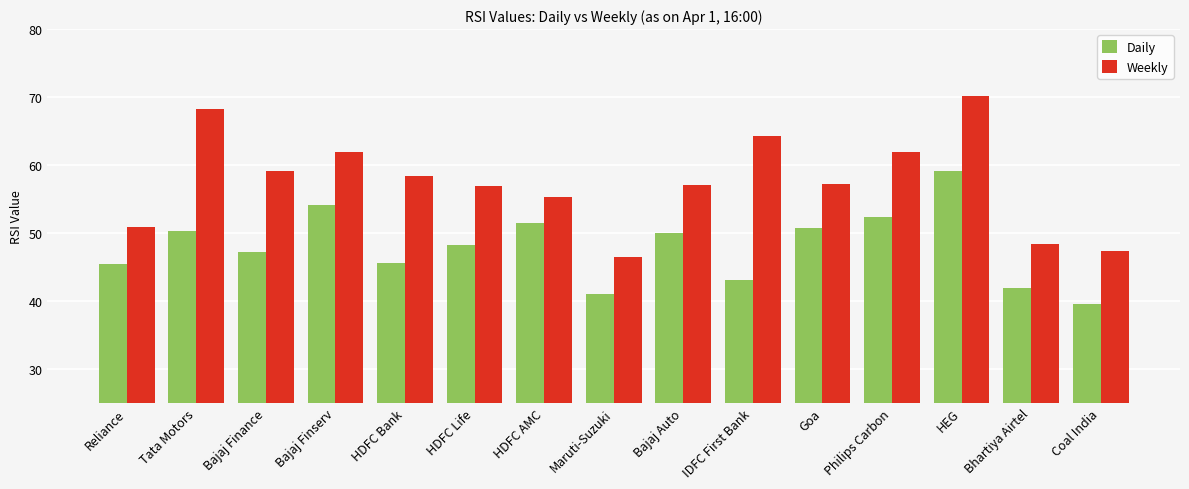

The Weekly series shows 91.8 at HDFC Bank. True or false?

False